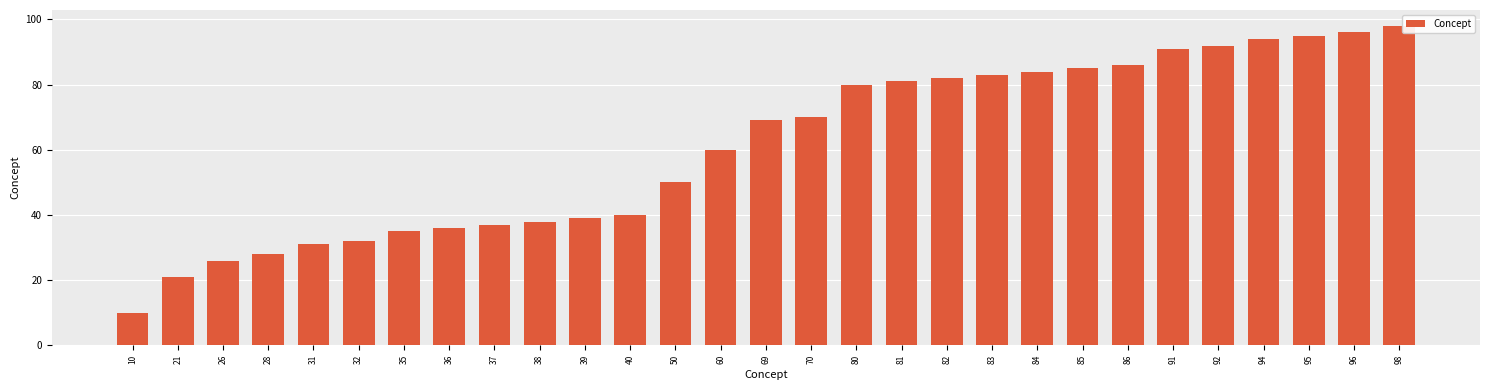

Reading right to left, list all the values displayed in this chart.

98=98	96=96	95=95	94=94	92=92	91=91	86=86	85=85	84=84	83=83	82=82	81=81	80=80	70=70	69=69	60=60	50=50	40=40	39=39	38=38	37=37	36=36	35=35	32=32	31=31	28=28	26=26	21=21	10=10